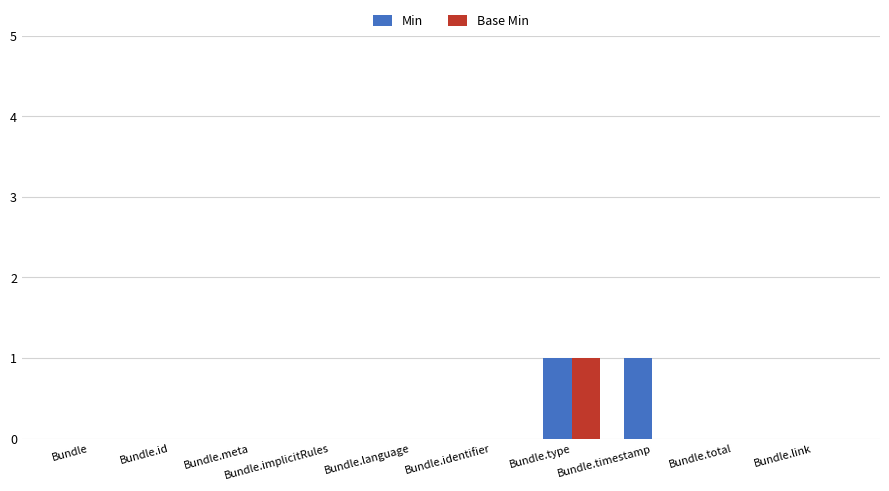

True or false: Min has a value of 1 at Bundle.language.

False